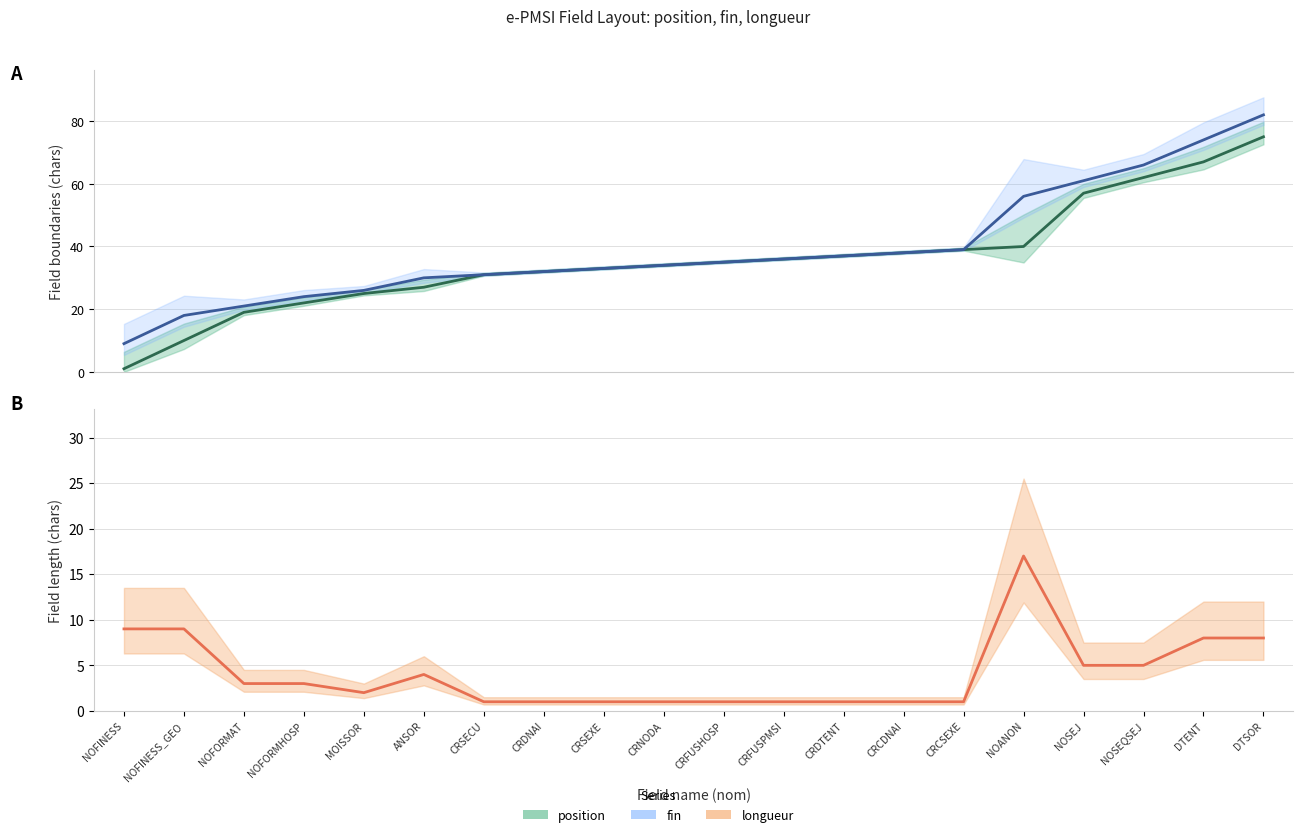

In longueur, how many points are lower than both neighbors (excluding endpoints)?

1